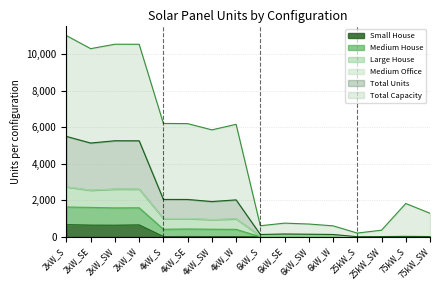

What is the highest value of the Small House series?

668